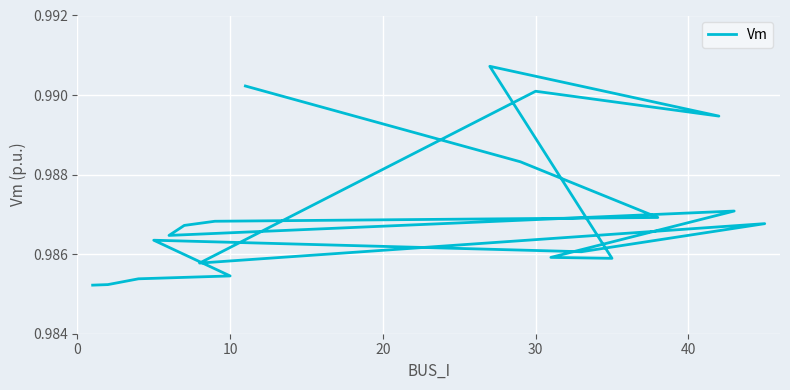

How many lines are shown in the chart?

1